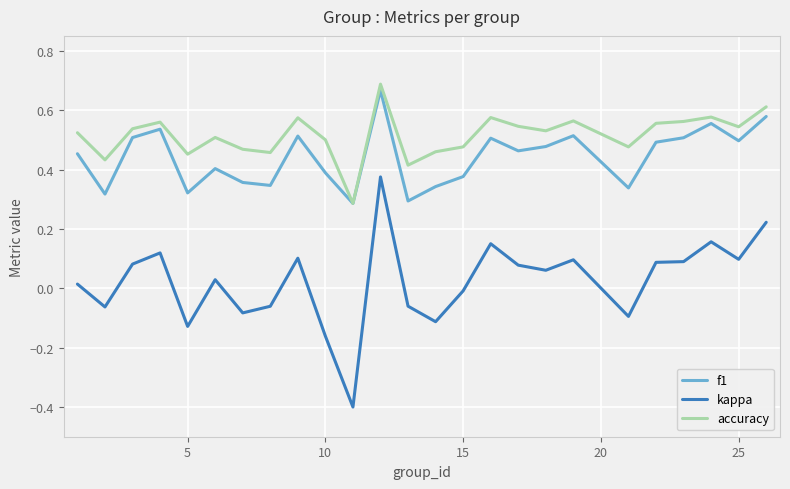

Which series has the widest spread of values?

kappa